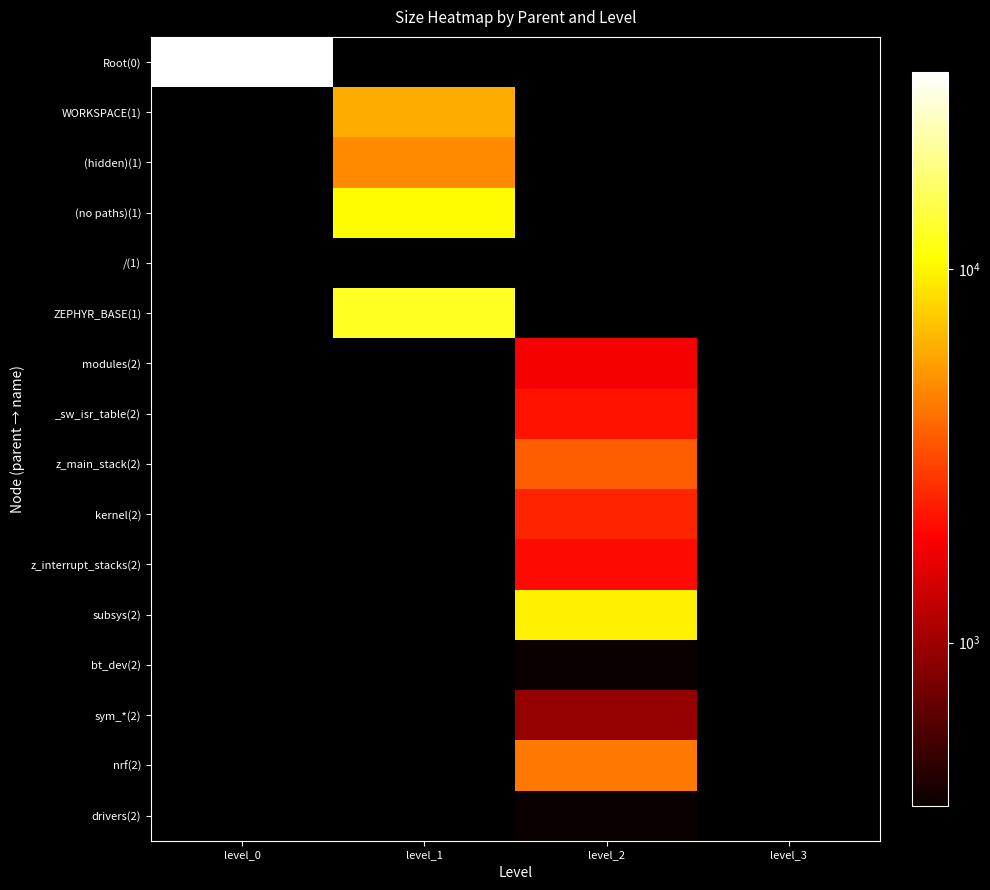

At how many categories does at least one series exceed 8124?

3